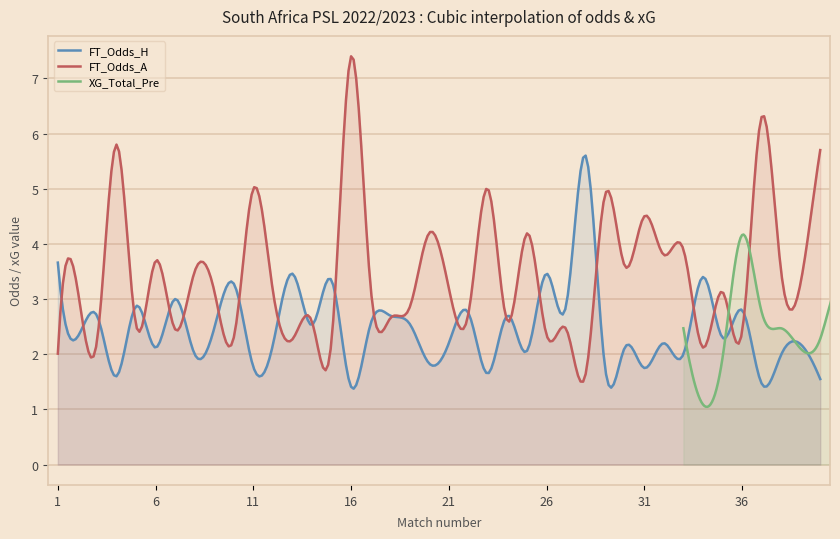

In FT_Odds_A, how many points are lower than both neighbors (excluding endpoints)?

17